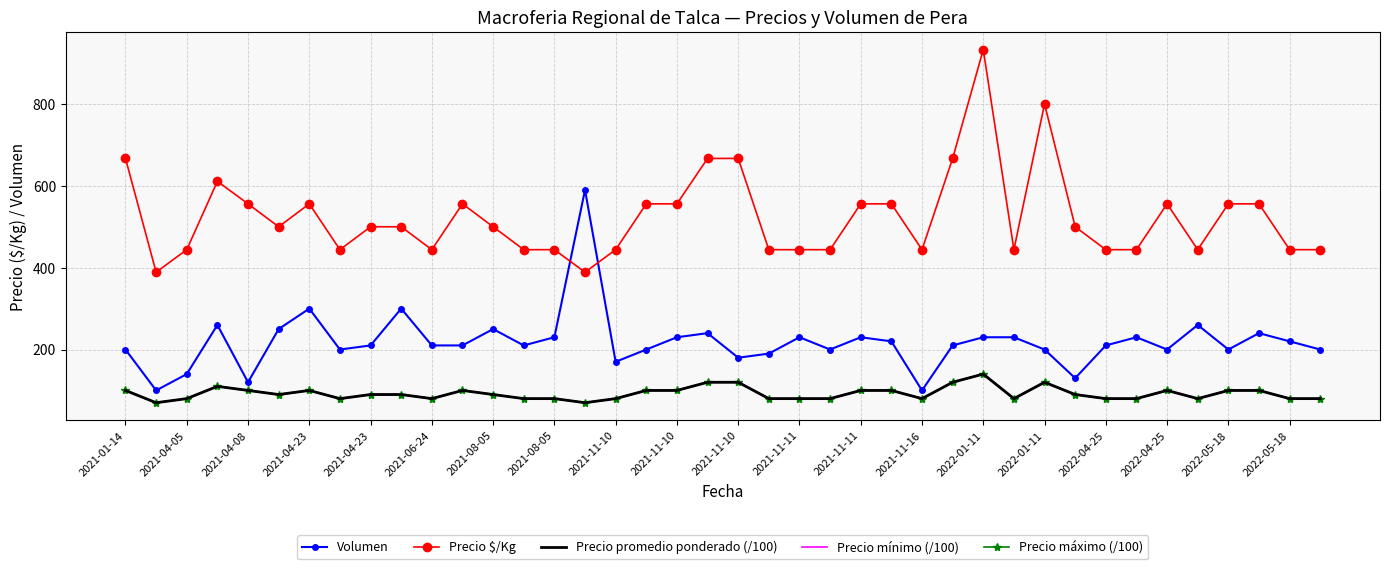

List the labels in order of Precio mínimo (/100) value, smallest first.

2021-04-05, 2022-01-11, 2021-04-08, 2021-08-05, 2021-11-10, 2021-11-16, 2022-01-11, 2022-04-25, 21, 22, 23, 26, 29, 32, 33, 35, 38, 39, 2021-06-24, 2021-11-10, 2021-11-10, 2021-11-11, 31, 2021-01-14, 2021-04-23, 2021-08-05, 2021-11-11, 2022-04-25, 2022-05-18, 24, 25, 34, 36, 37, 2021-04-23, 2022-05-18, 20, 27, 30, 28